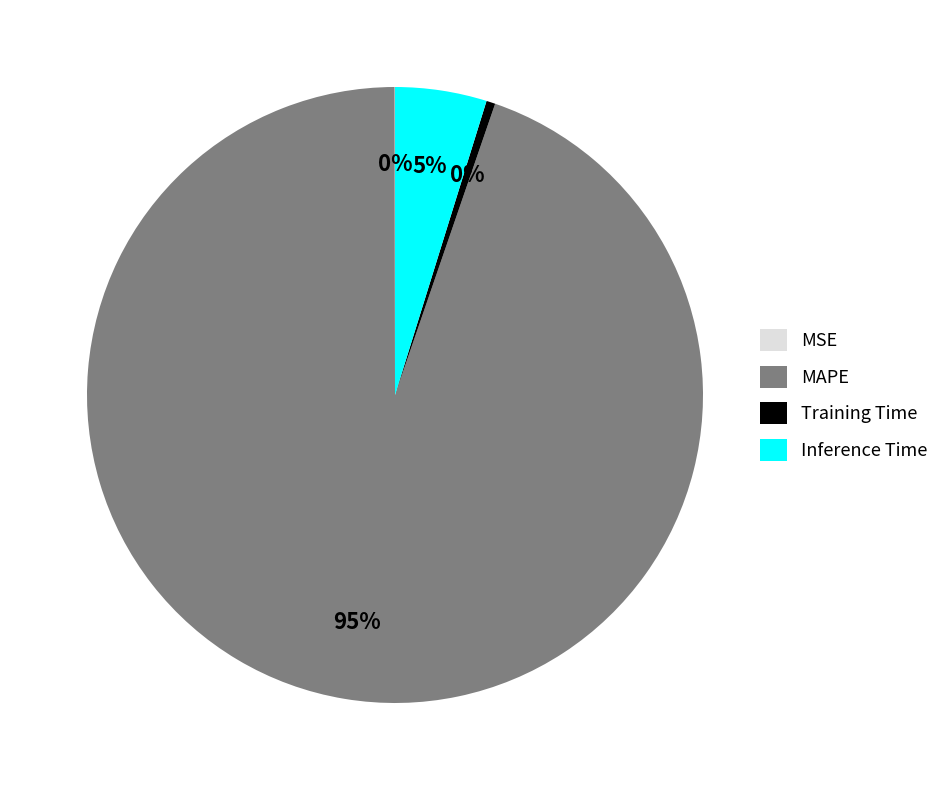

Does Training Time account for over 50% of the chart?

No